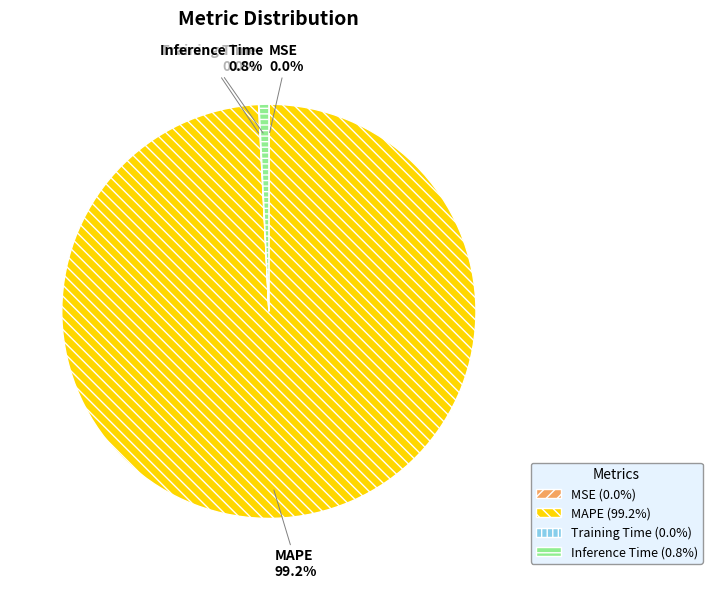

Is there any slice that represents more than half of the pie?

Yes